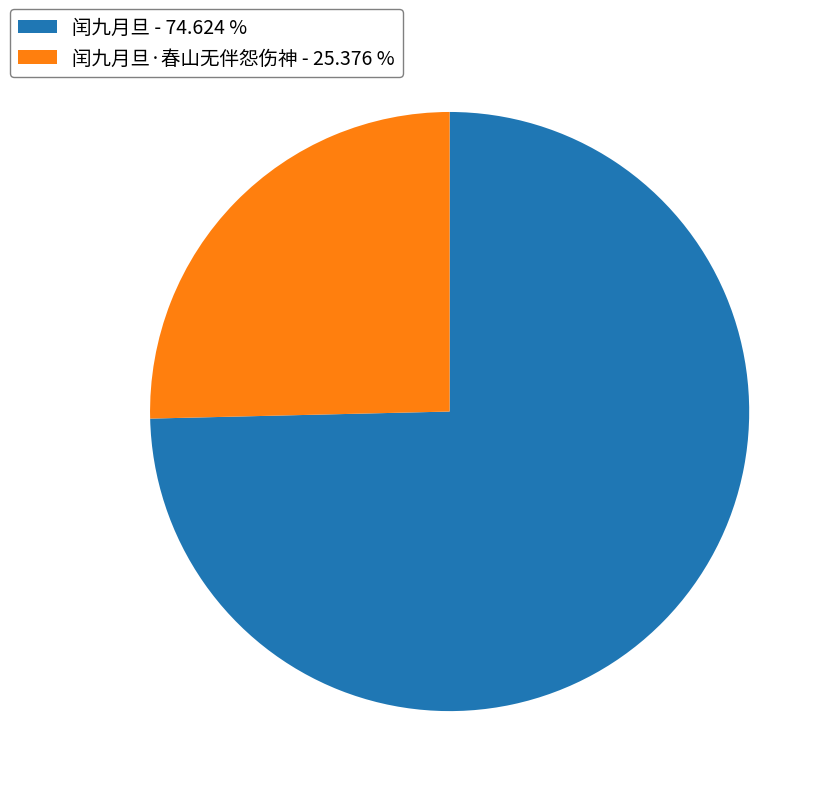

Is there a majority slice in this chart?

Yes